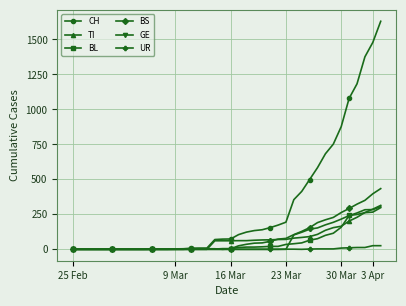

What is the greatest value displayed?

1630